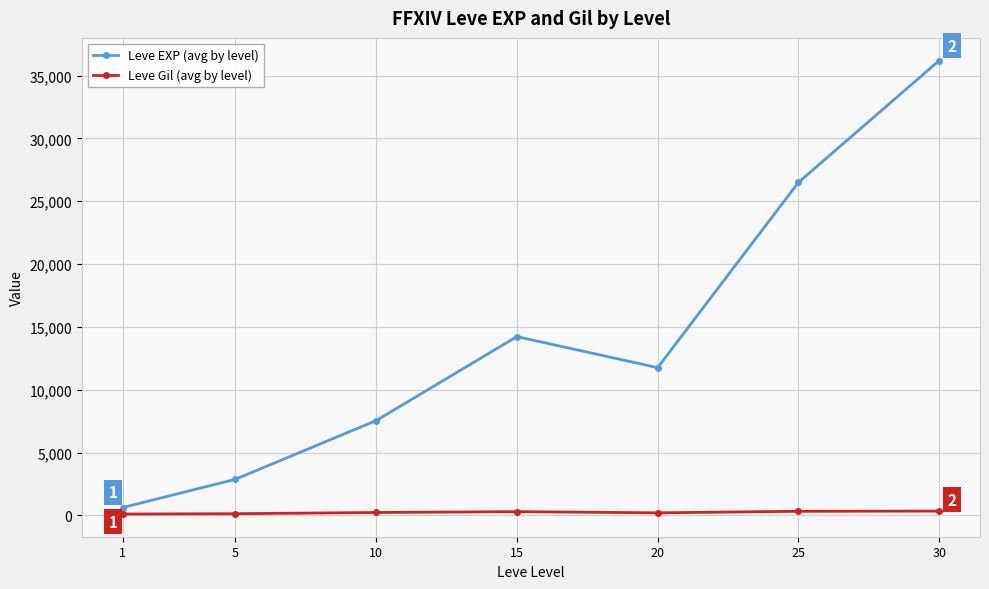

At which category does Leve EXP (avg by level) reach its first local peak?

15